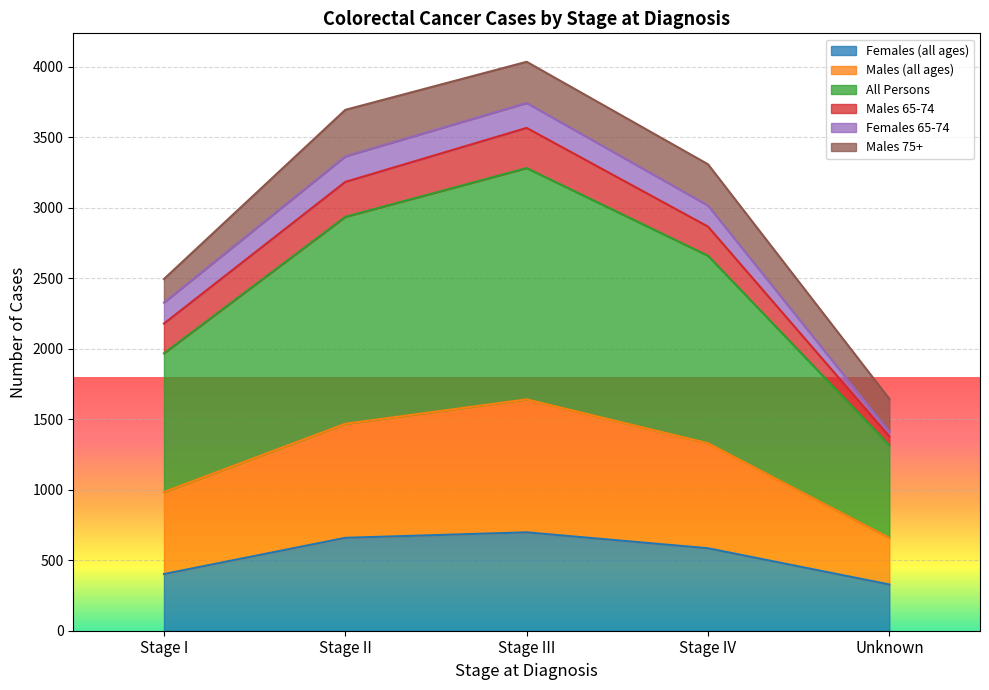

At how many categories does at least one series exceed 1563?

4